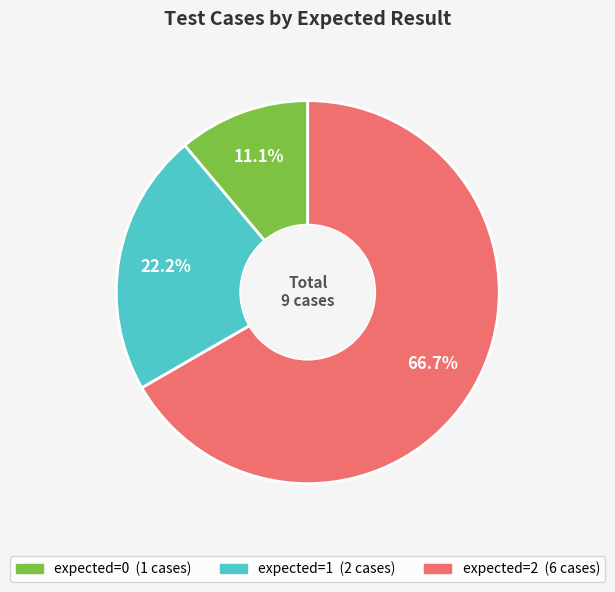

Is there a majority slice in this chart?

Yes